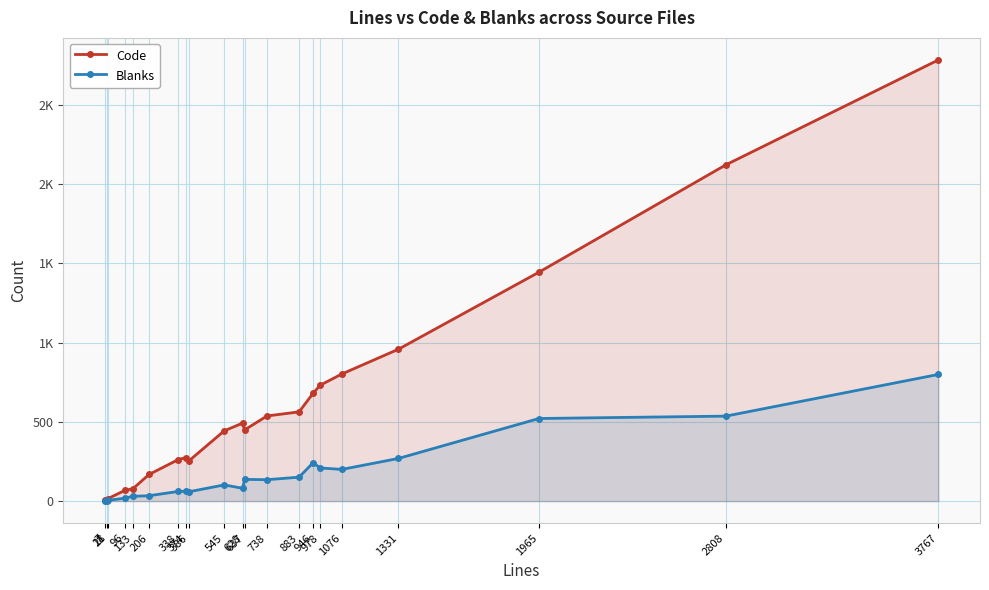

Does the chart have visible grid lines?

Yes